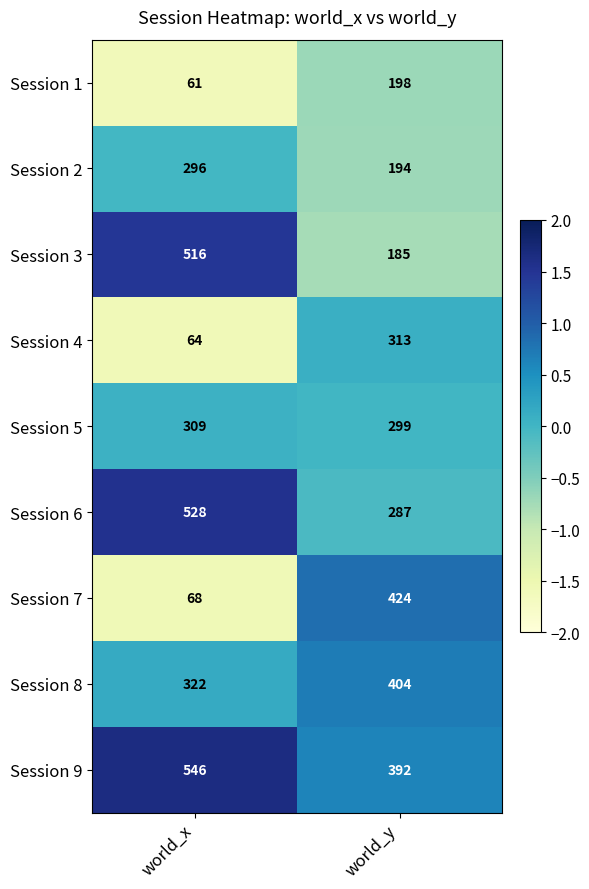

The Session 7 series shows 180 at world_y. True or false?

False